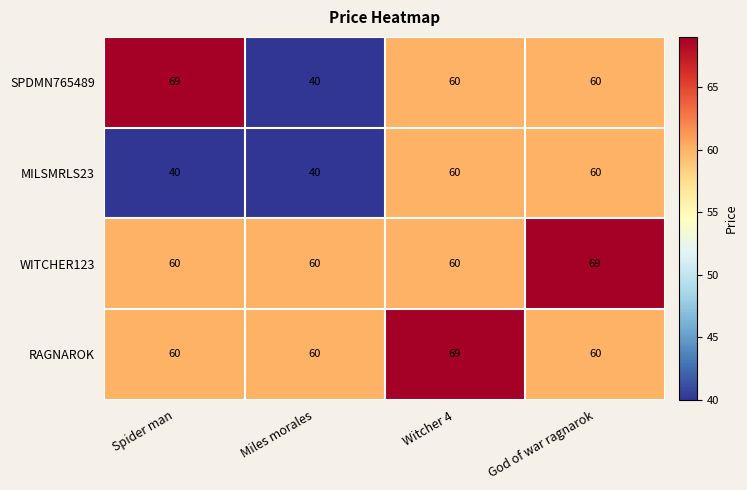

What is the minimum value for RAGNAROK?

60